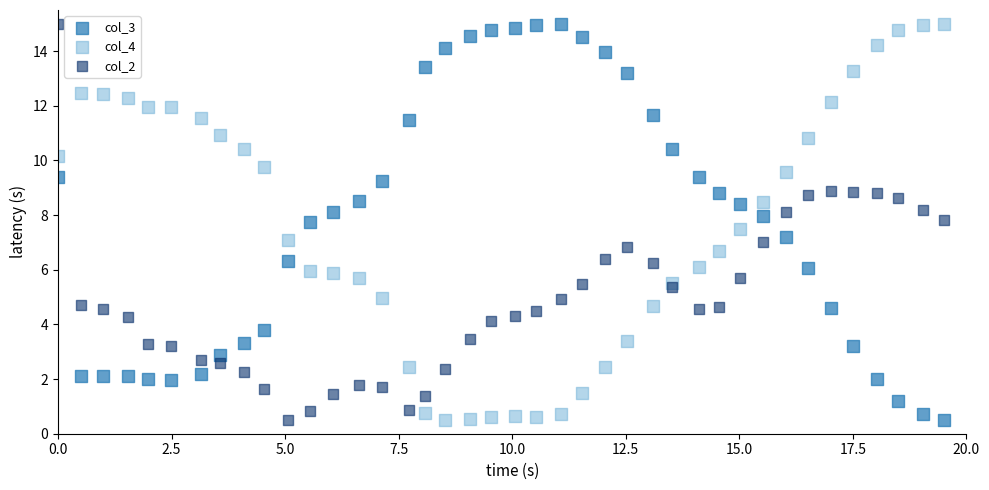

What are all the series names shown in the legend?

col_3, col_4, col_2